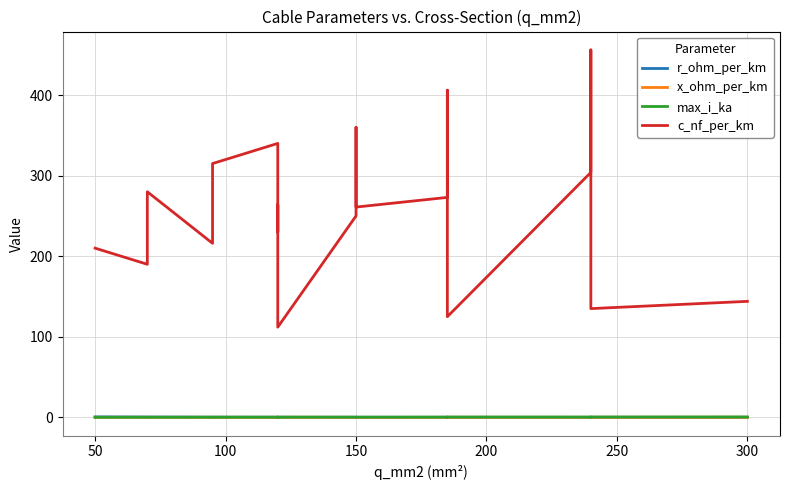

How many x_ohm_per_km values are between 0 and 1?

19